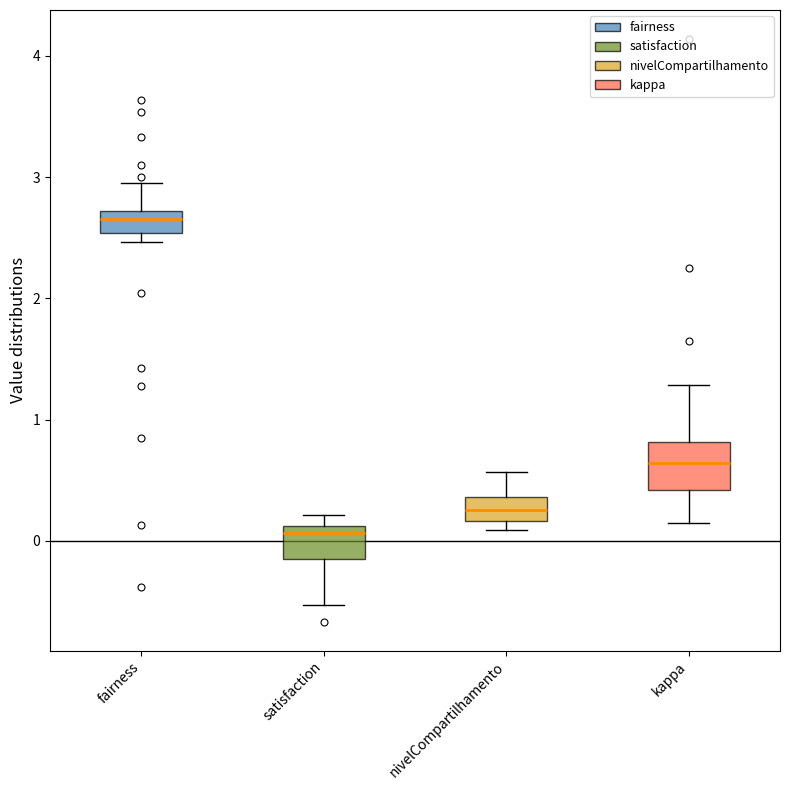

Where does the upper whisker of the box for nivelCompartilhamento end on the y-axis? The values are not printed on the chart, so give them approximately, as read against the axis.

0.6